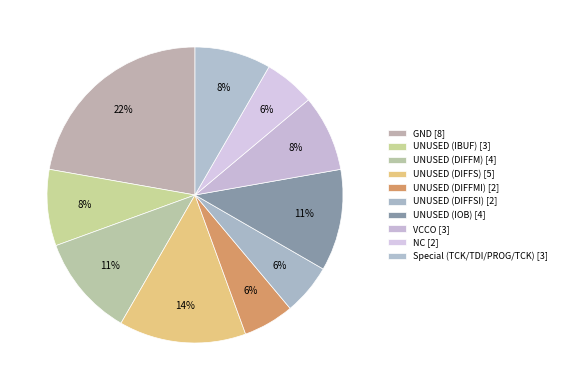

Count the number of slices in the pie.

10